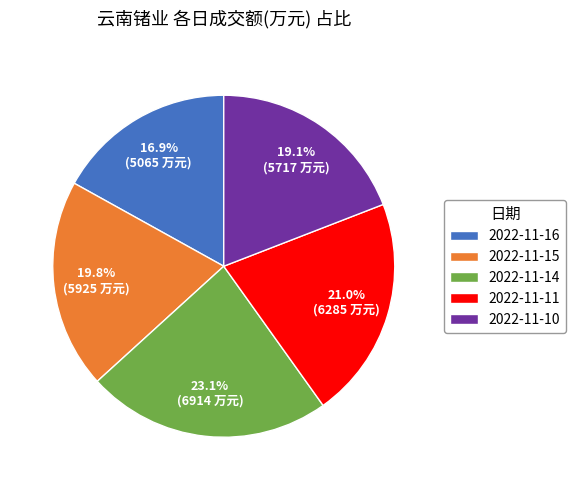

Is it true that 2022-11-15 is 10% of the pie?

False